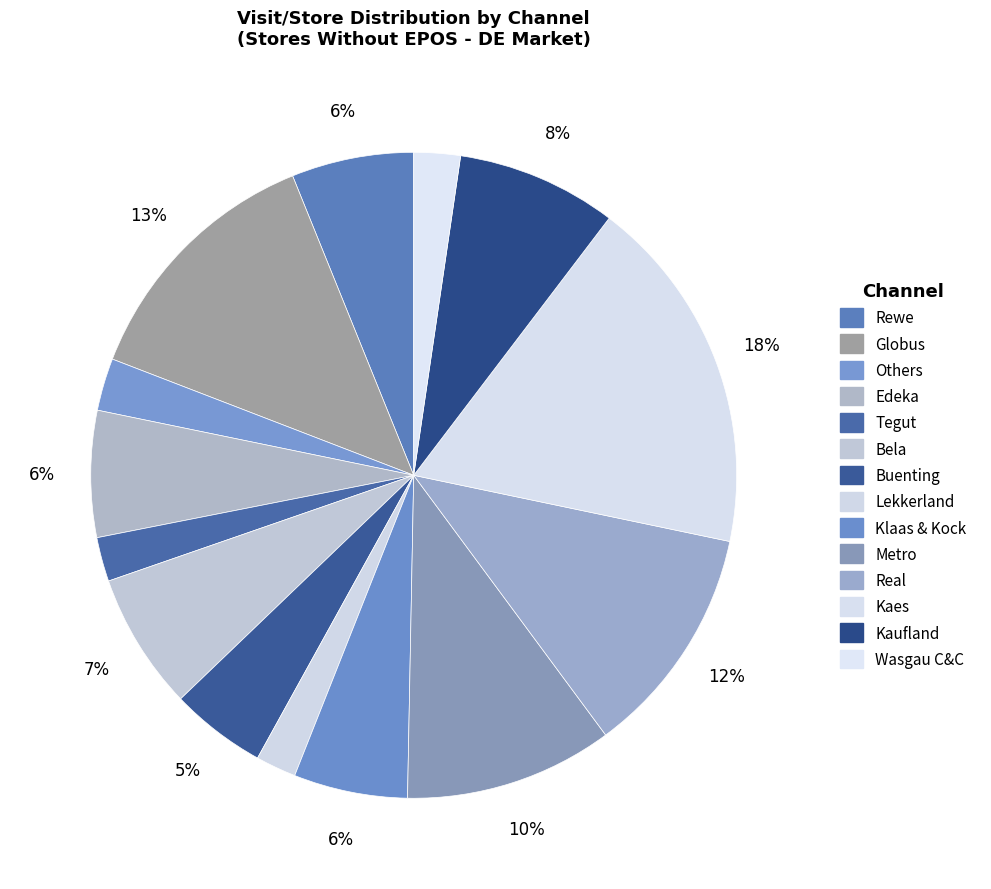

Rank the categories by value from lowest to highest.

Lekkerland, Tegut, Wasgau C&C, Others, Buenting, Klaas & Kock, Rewe, Edeka, Bela, Kaufland, Metro, Real, Globus, Kaes